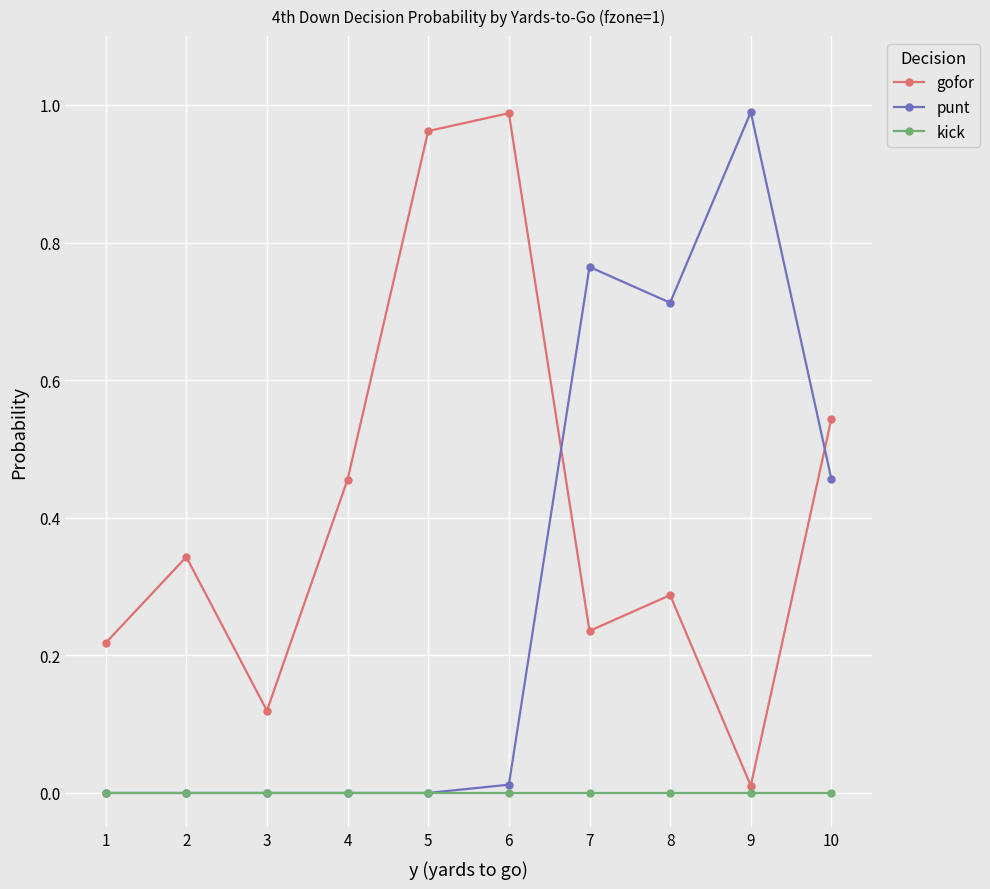

Which series changed the most between 1 and 4?

gofor